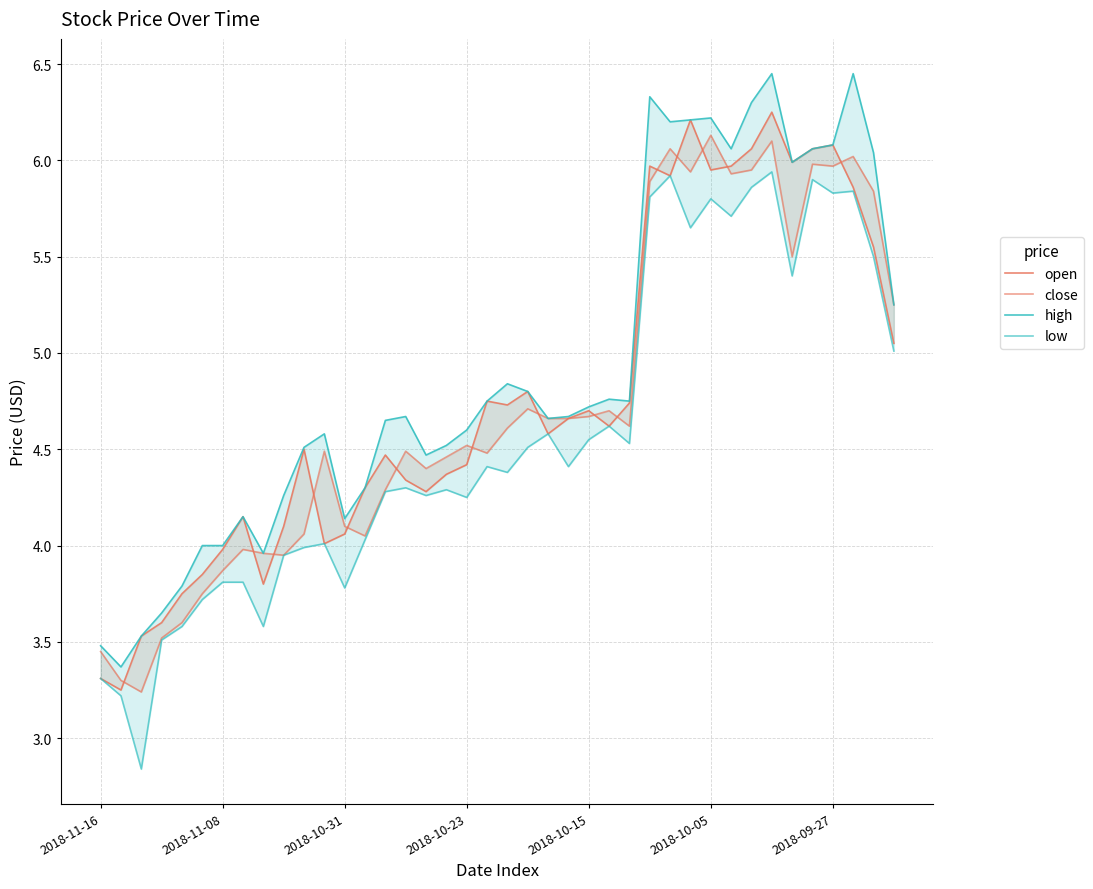

Between 2018-10-15 and 18, which is larger?

18